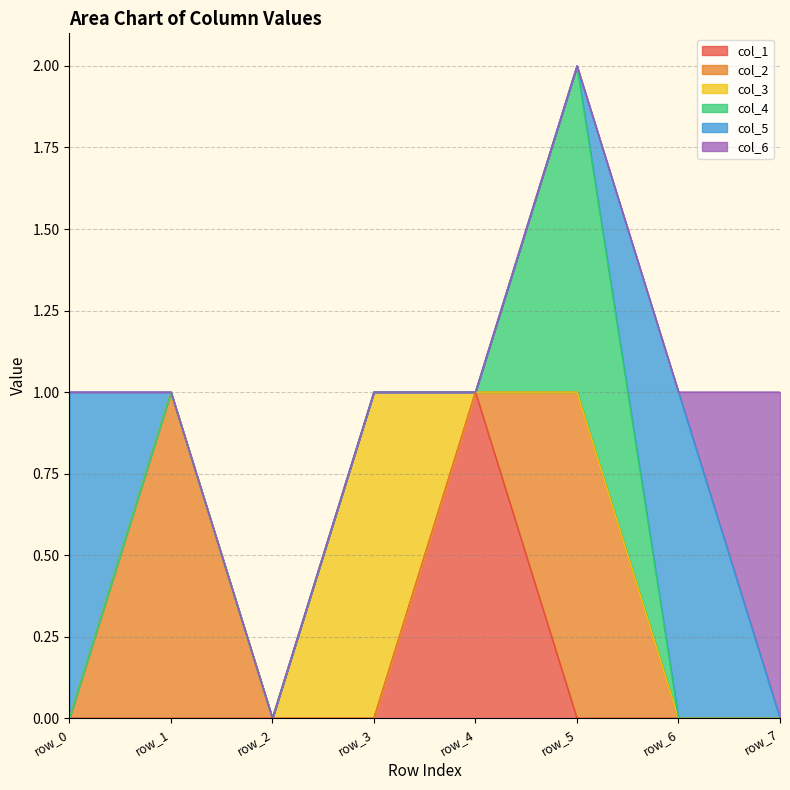

Is the value of col_6 at row_0 greater than the value of col_3 at row_6?

No